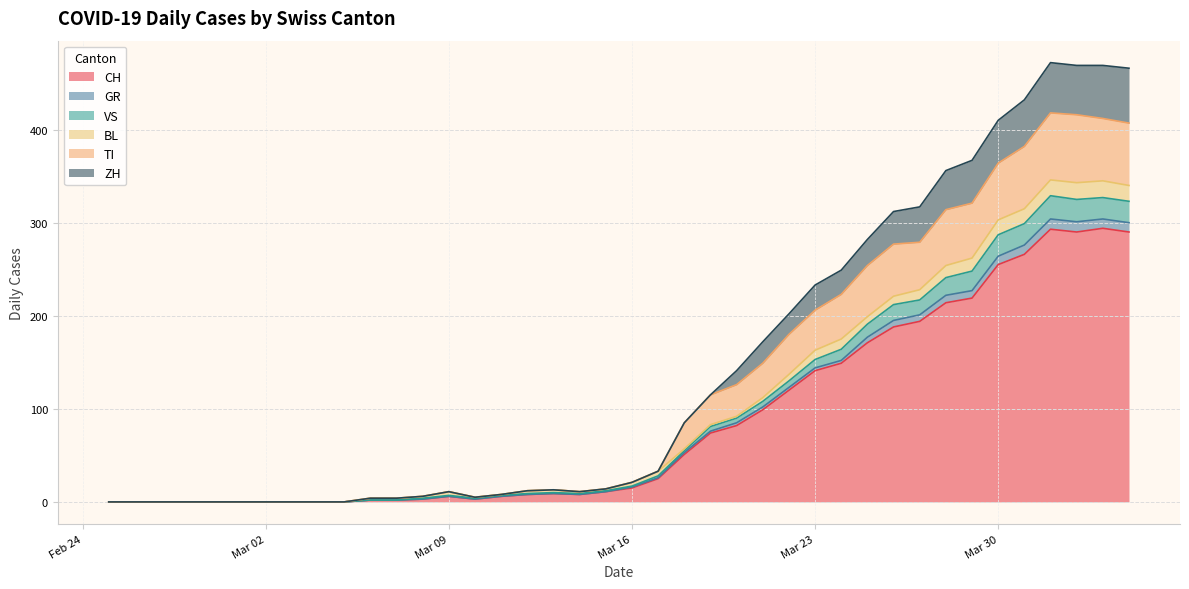

What is the maximum value for CH?

294